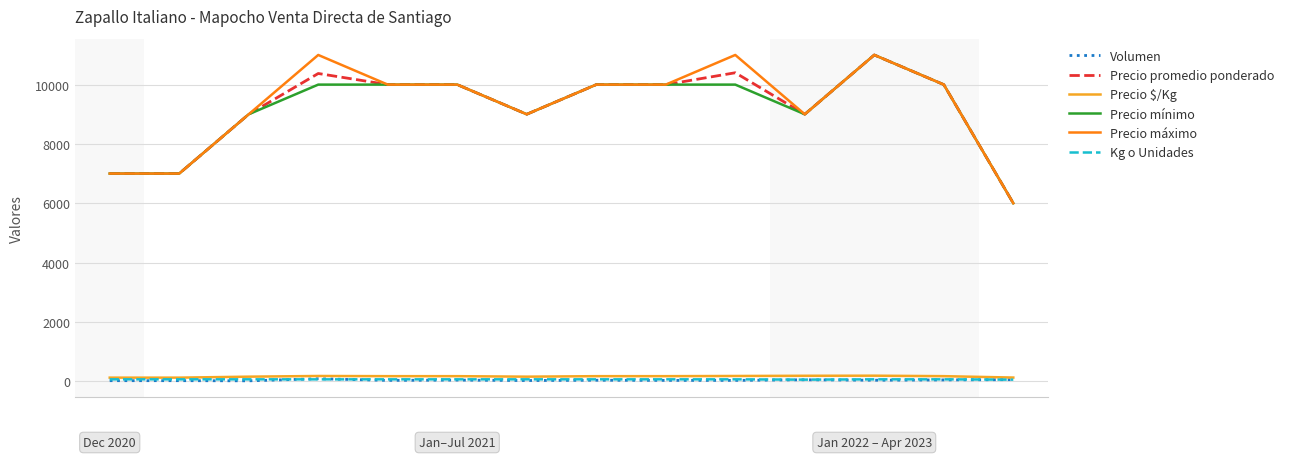

True or false: Volumen and Precio promedio ponderado cross at least once.

False